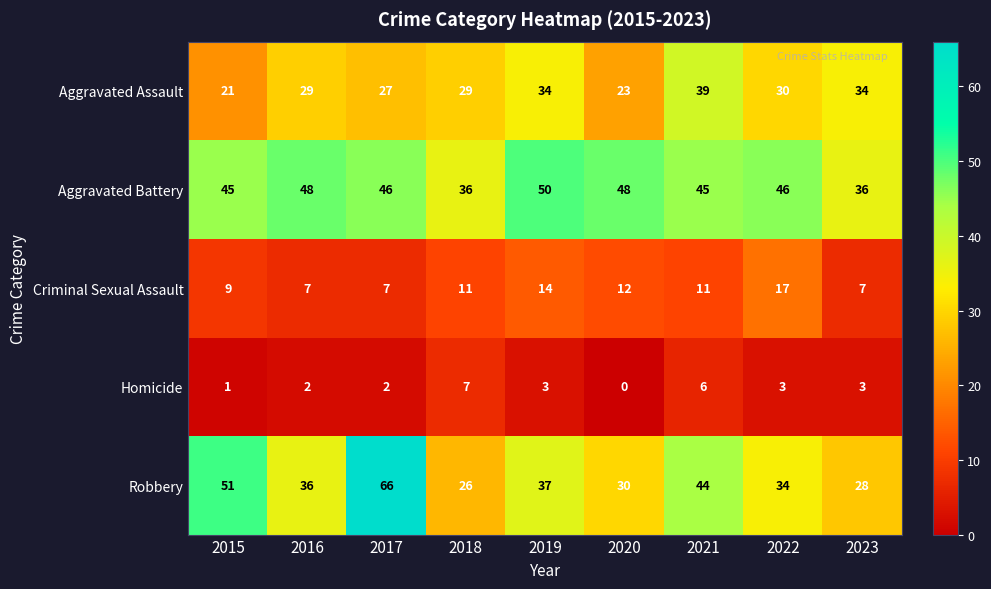

The value of Aggravated Assault at 2020 is 23. True or false?

True